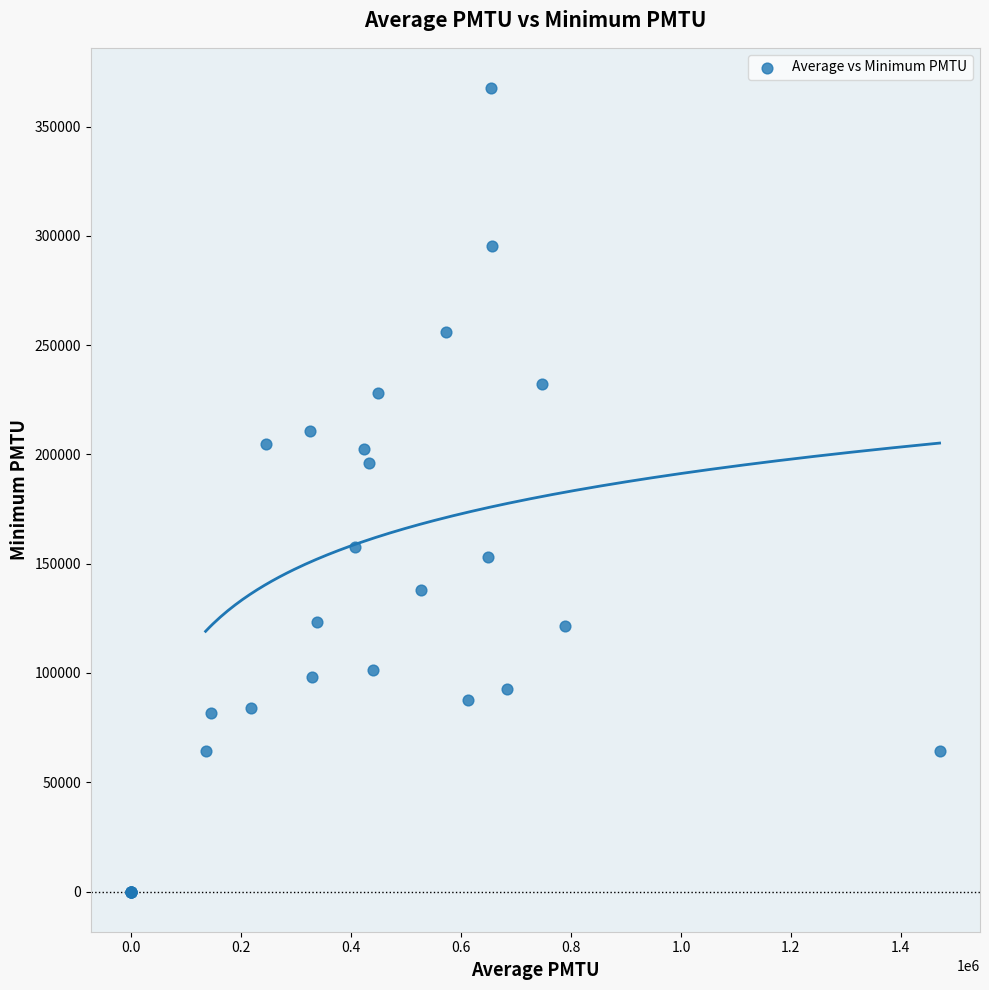

What Y value in the scatter plot is closest to 183814?

196058.1